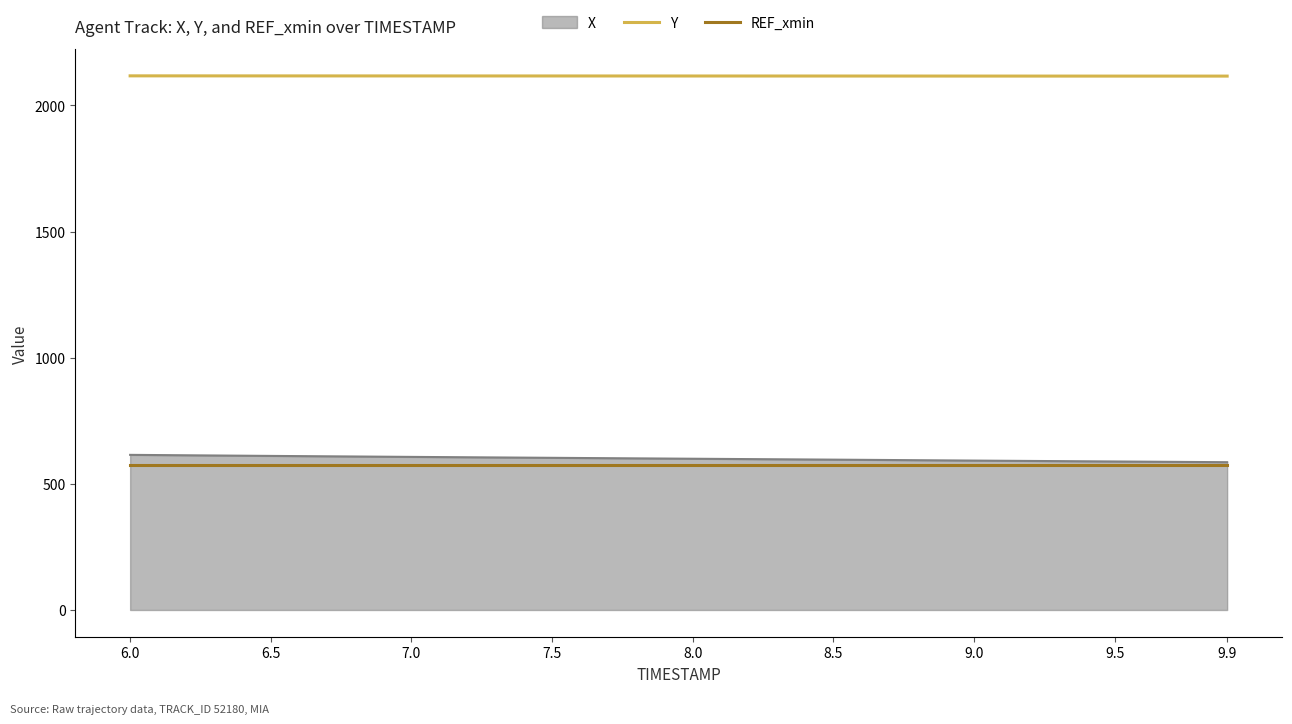

What is the average value of the REF_xmin series?

573.4